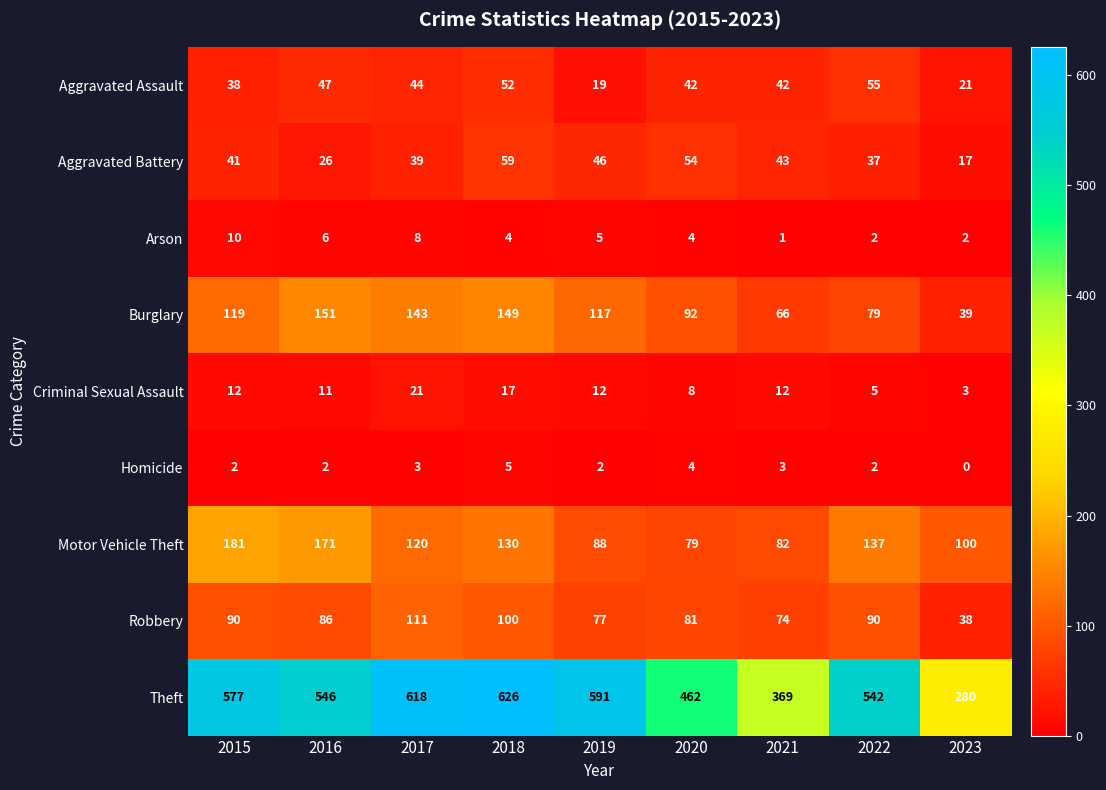

What is the total value across all series at 2019?

957